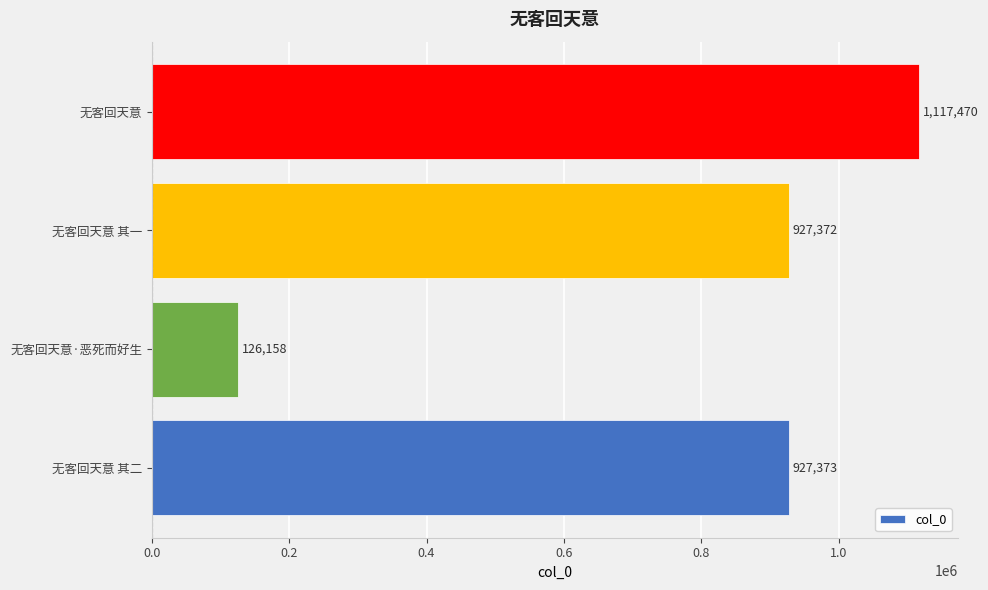

Reading top to bottom, transcribe all the data shown in this chart.

1117470	927372	126158	927373